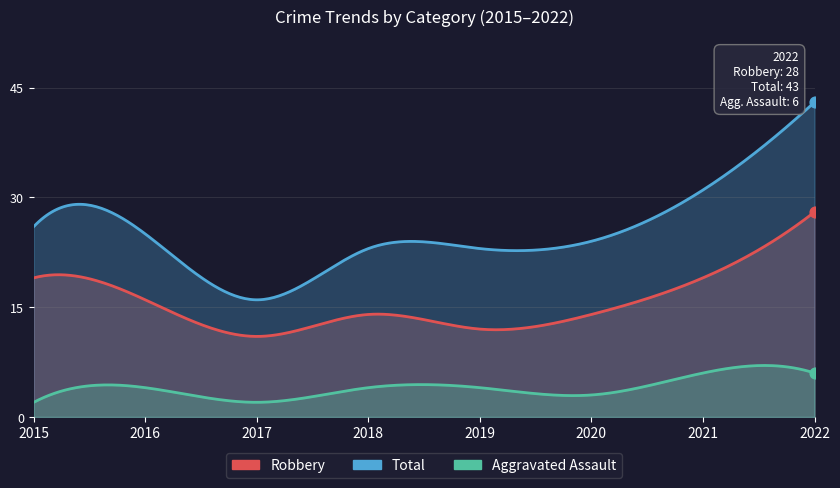

Which series has the largest total across all categories?

Total